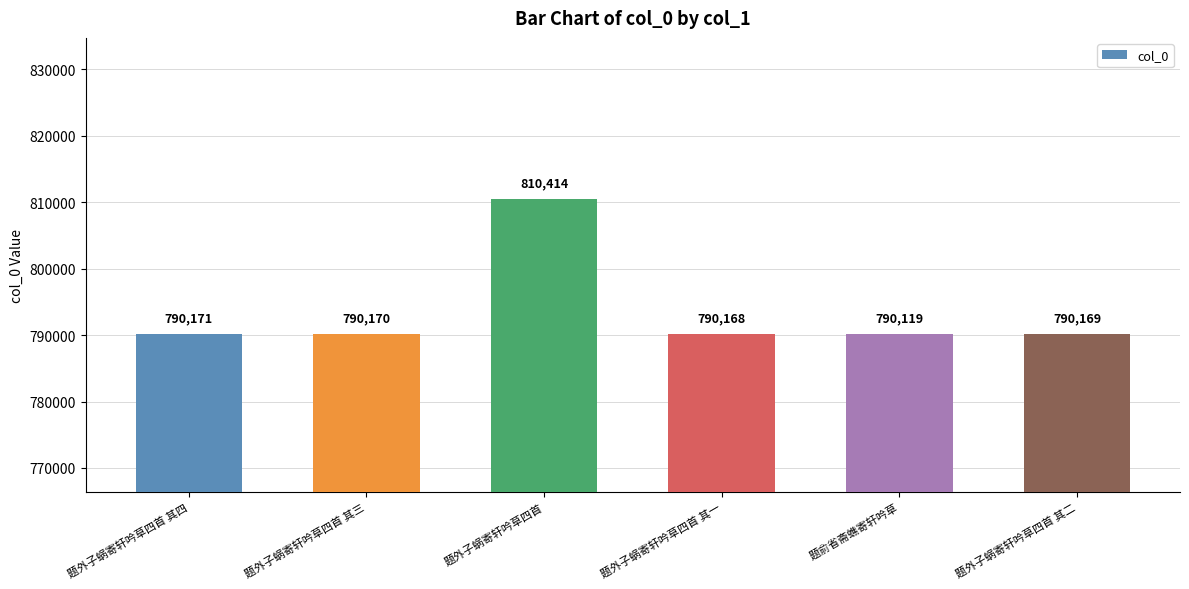

What is the maximum value shown in the chart?

810414